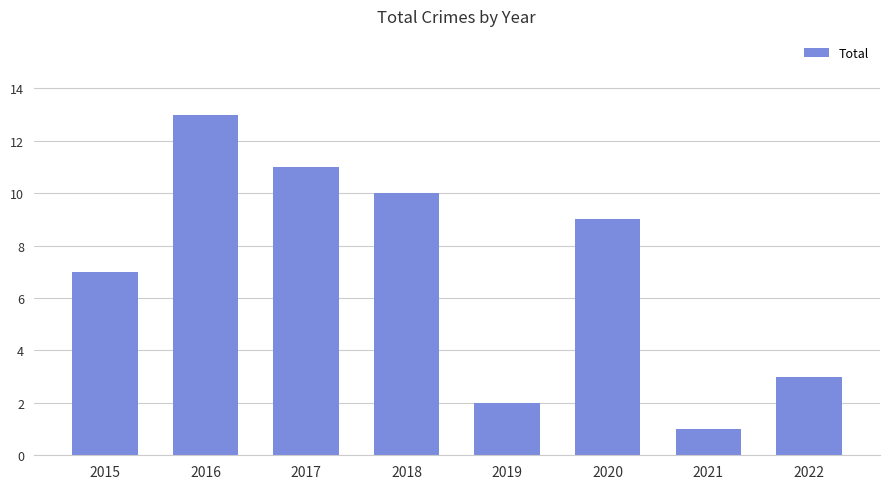

Between 2022 and 2017, which is larger?

2017